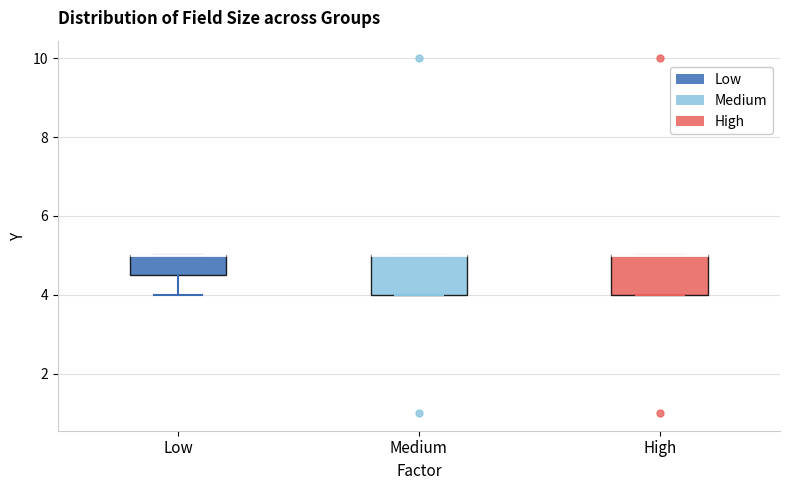

Reading left to right, transcribe this box plot: for each box, give where its median line is, the range the box spans, and where its two whiskers end, as read against the y-axis. The values are not printed on the chart, so give them approximately, as read against the axis.

Low: median 5.0 (drawn on the box's upper edge), box 4.6 to 5.0, whiskers 4.0 to 5.0
Medium: median 5.0 (drawn on the box's upper edge), box 4.0 to 5.0, whiskers 4.0 to 5.0
High: median 5.0 (drawn on the box's upper edge), box 4.0 to 5.0, whiskers 4.0 to 5.0